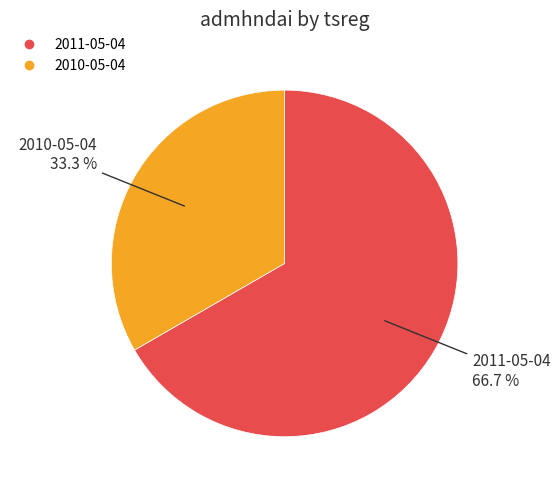

Approximately how many times larger is the value at 2011-05-04 compared to 2010-05-04?

2.0